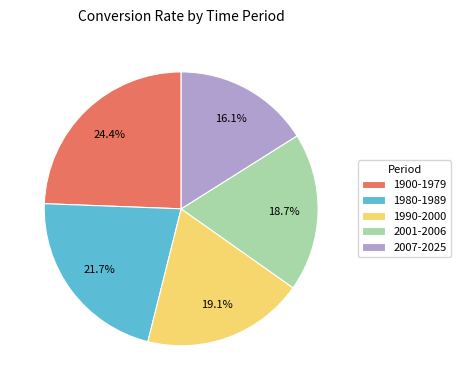

Count the number of slices in the pie.

5